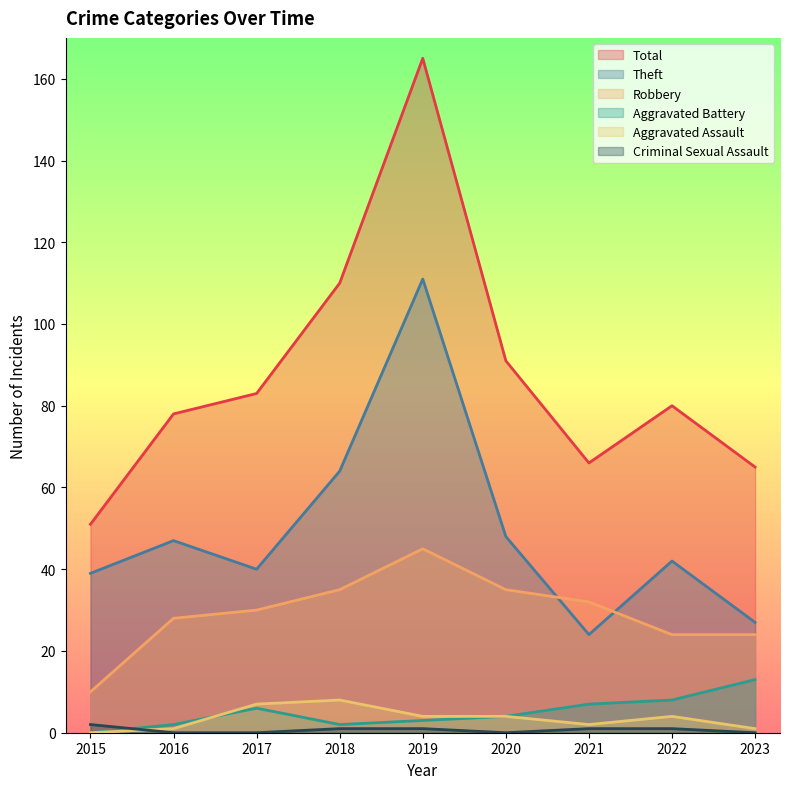

What is the sum of all Theft values?

442